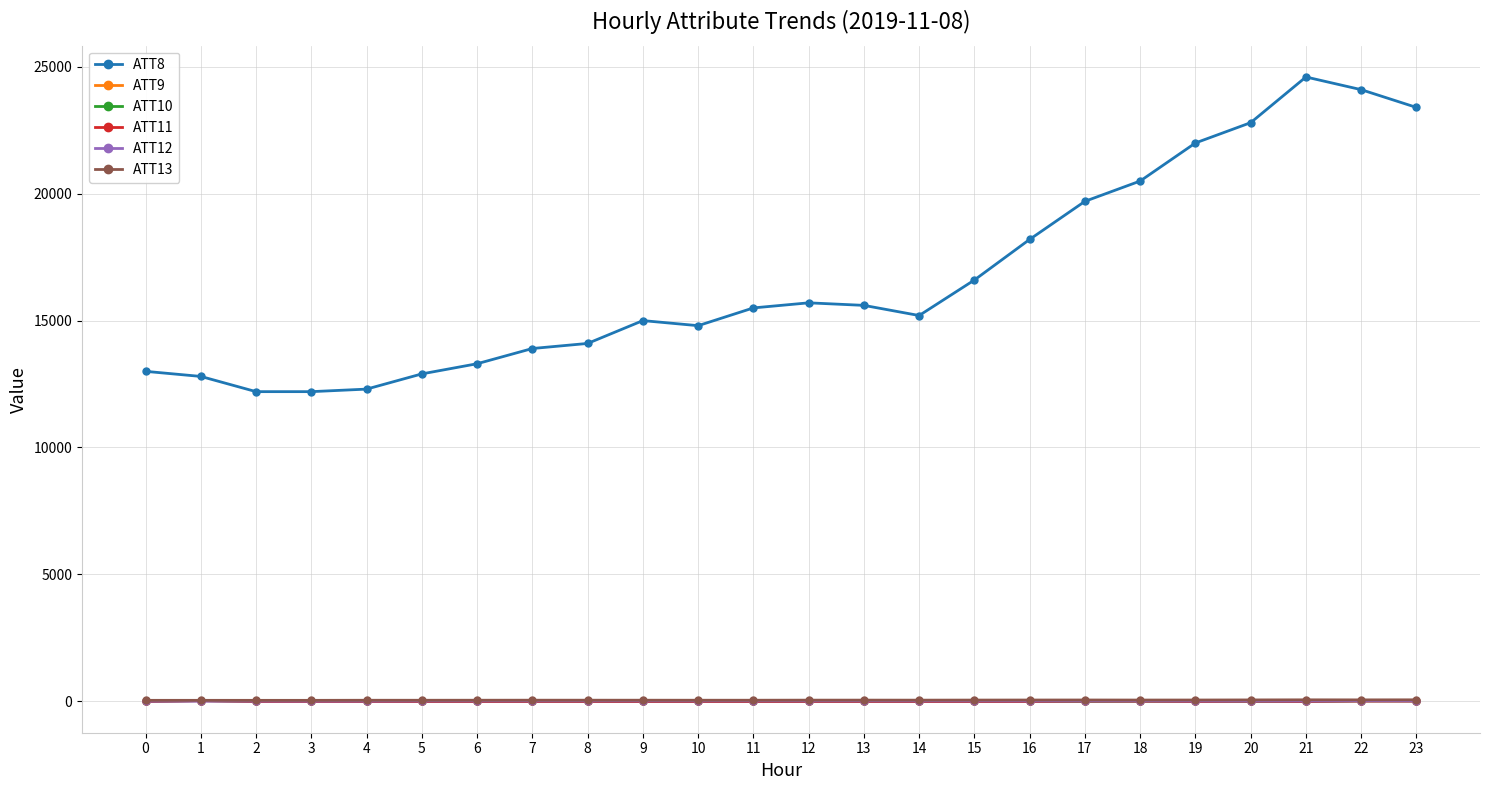

What is the value of the ATT12 point at the 9th from the left?

11.8